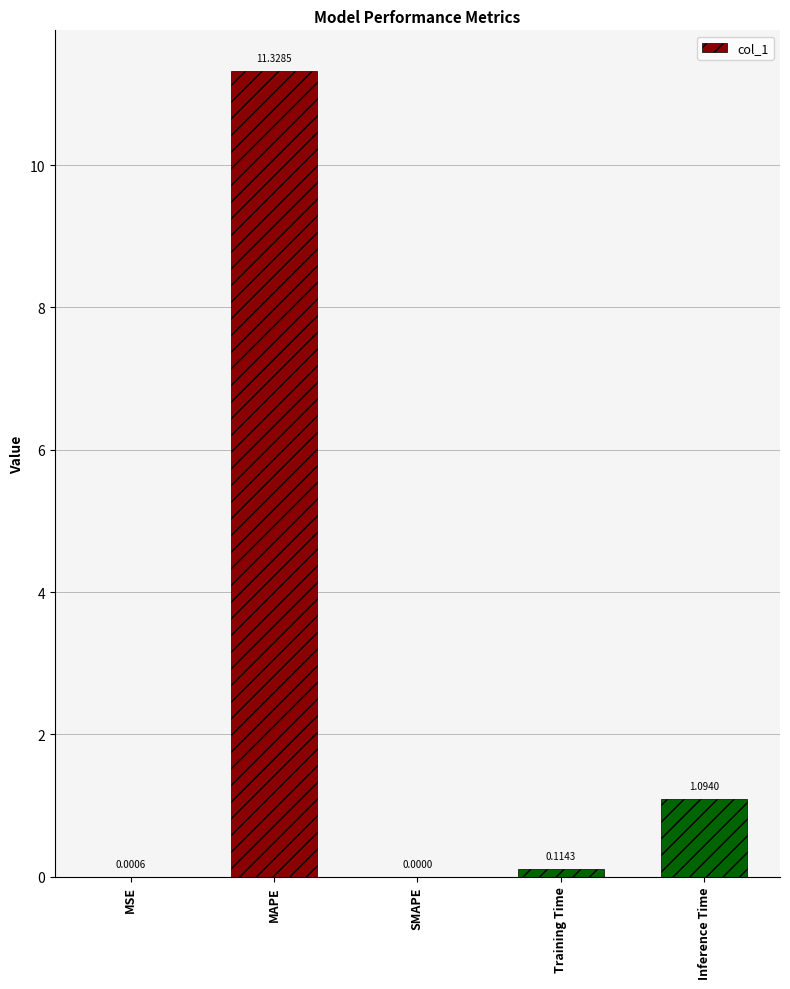

What is the average value?

2.5